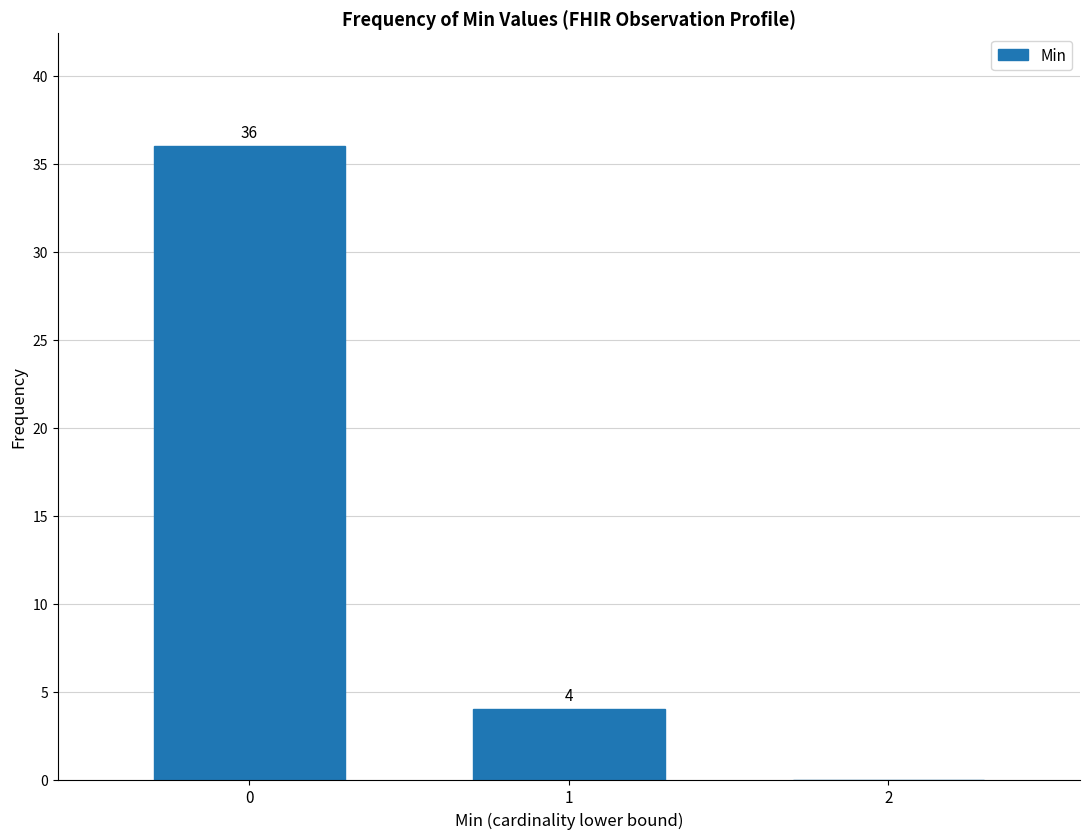

Reading left to right, extract all data points from this chart.

0=36	1=4	2=0